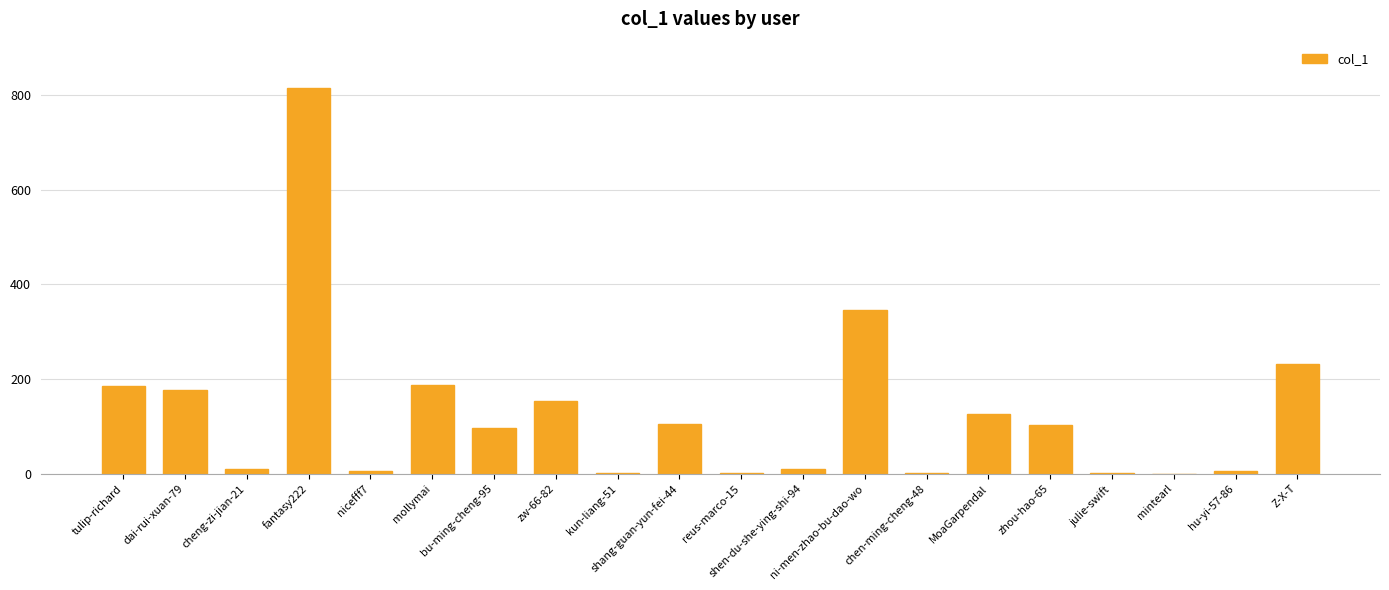

What is the sum of all values?

2561